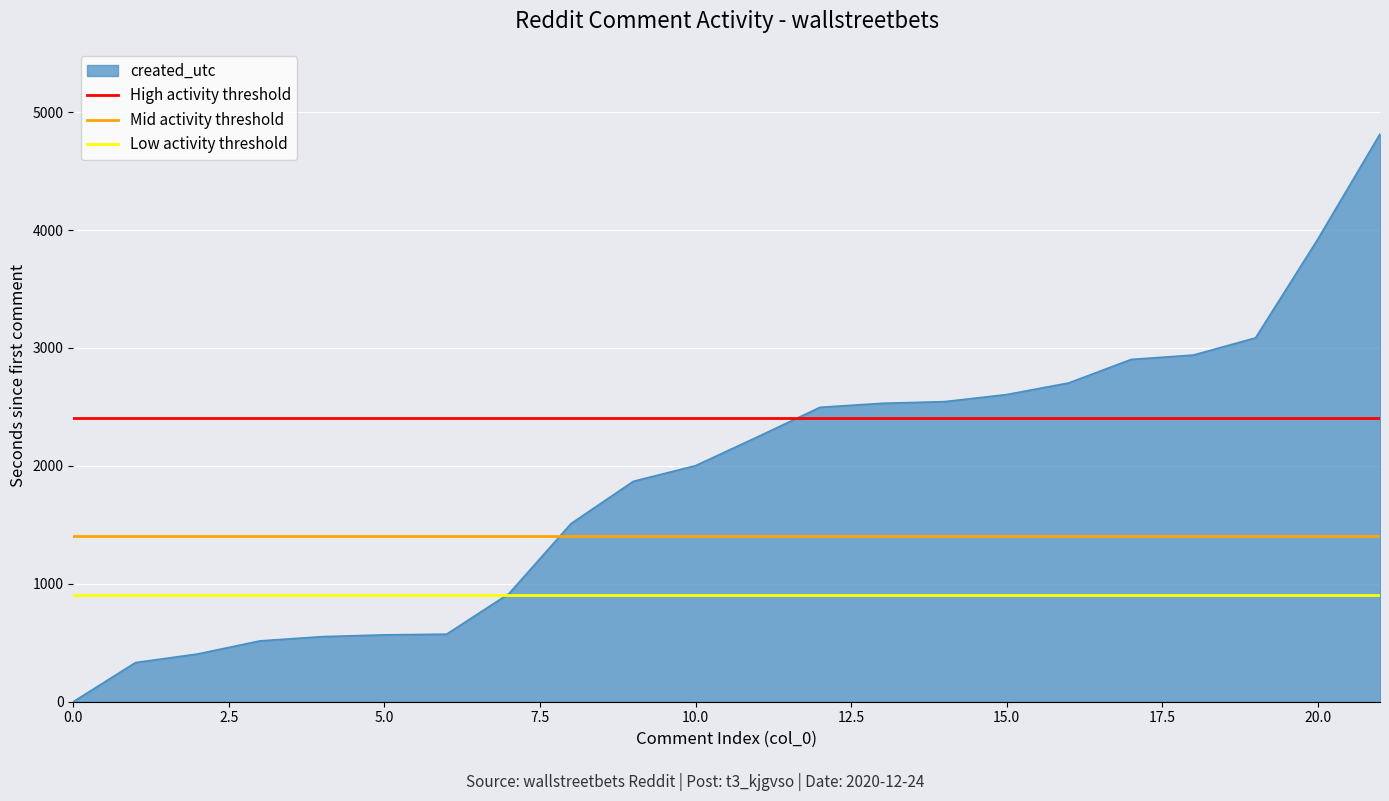

What position from the left is 0.0?

1